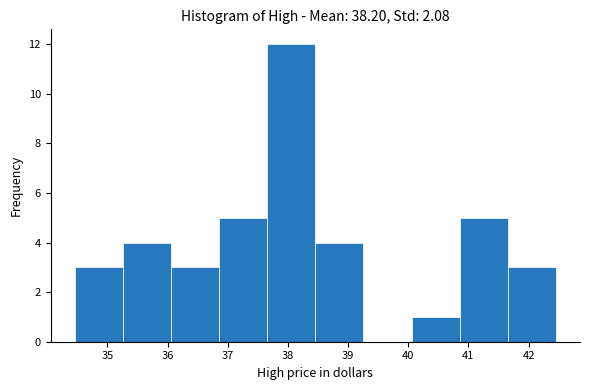

Reading left to right, transcribe this chart: for each bar, give the range it covers on the x-axis and its height. Neither the bar edges nor the heights are printed on the chart, so give them approximately, as read against the axes.

34.5 to 35.3: 3
35.3 to 36.1: 4
36.1 to 36.9: 3
36.9 to 37.7: 5
37.7 to 38.5: 12
38.5 to 39.3: 4
39.3 to 40.1: 0
40.1 to 40.9: 1
40.9 to 41.7: 5
41.7 to 42.5: 3